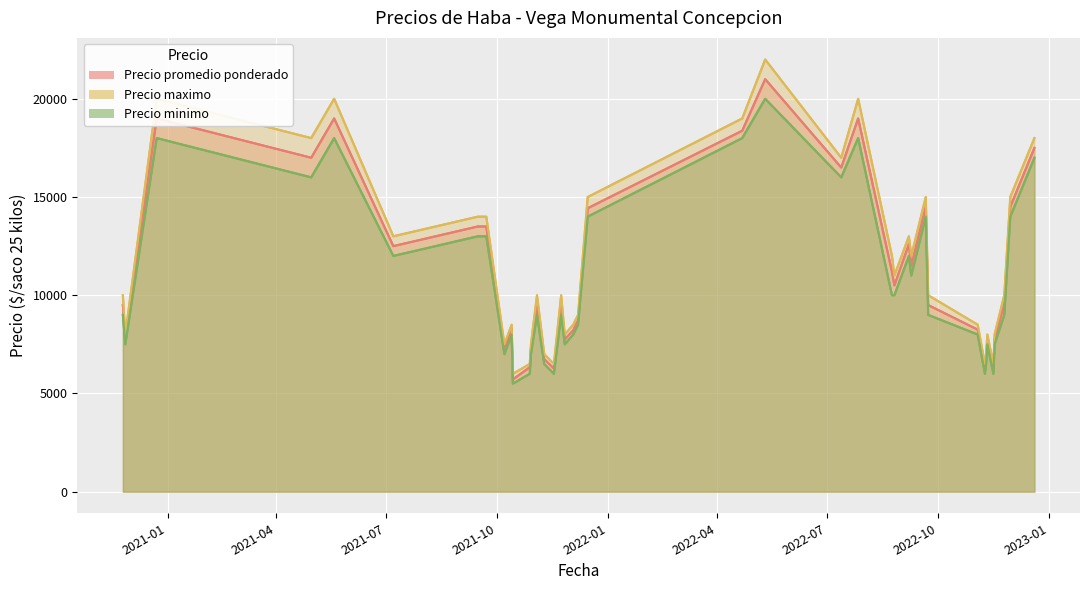

Is the value of Precio maximo at 2021-11-23 greater than the value of Precio minimo at 2022-11-16?

Yes